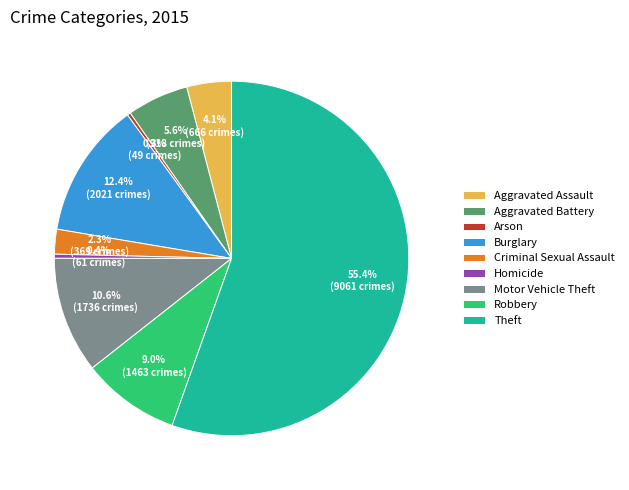

What percentage is the Criminal Sexual Assault slice, to the nearest percent?

2%